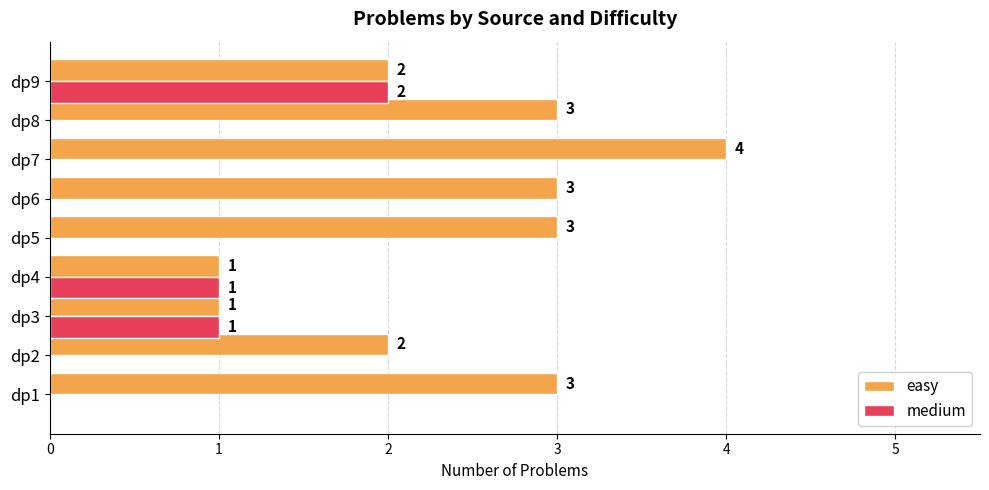

What is the approximate value of easy at dp5?

3